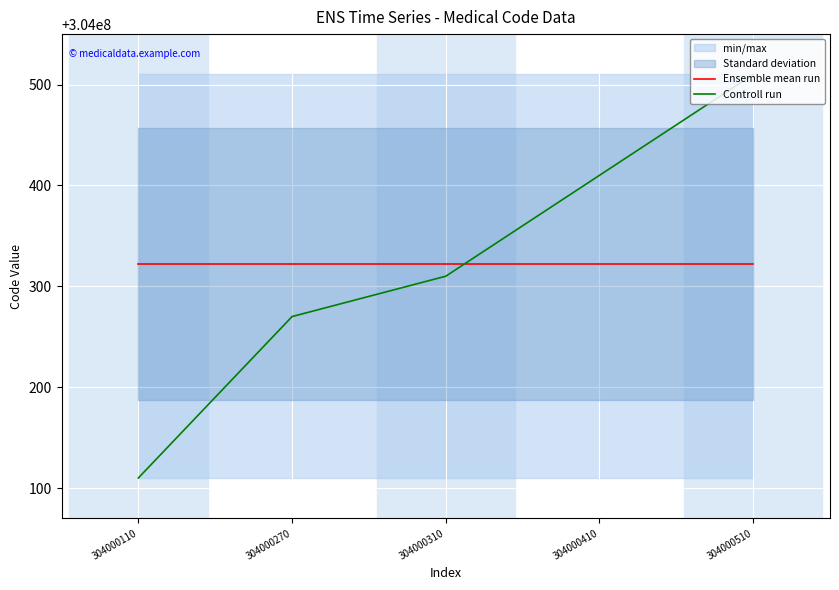

Which series changed the most between 304000310 and 304000410?

Controll run